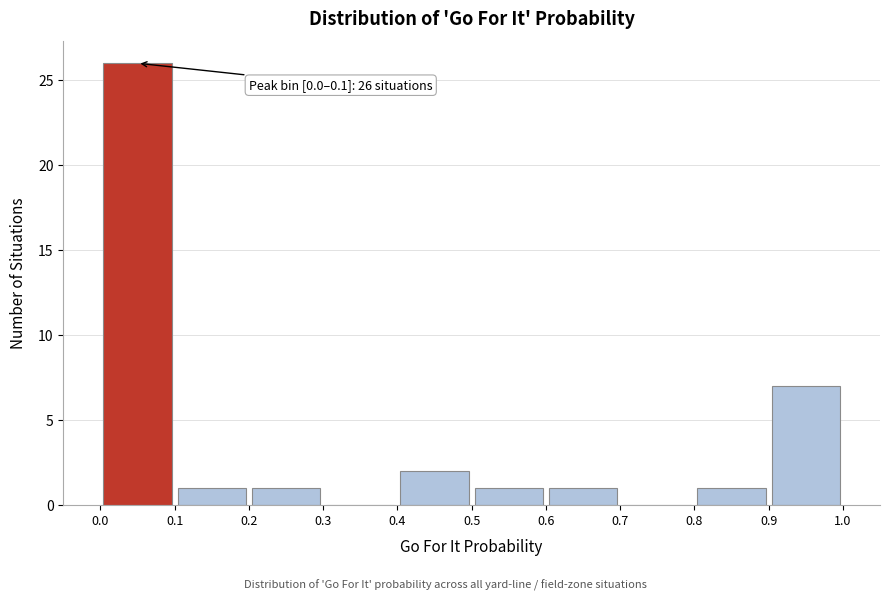

Which range on the x-axis has the tallest bar?

0.0 to 0.1